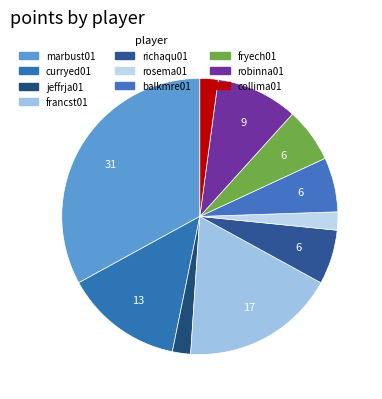

Which slice is the smallest?

jeffrja01